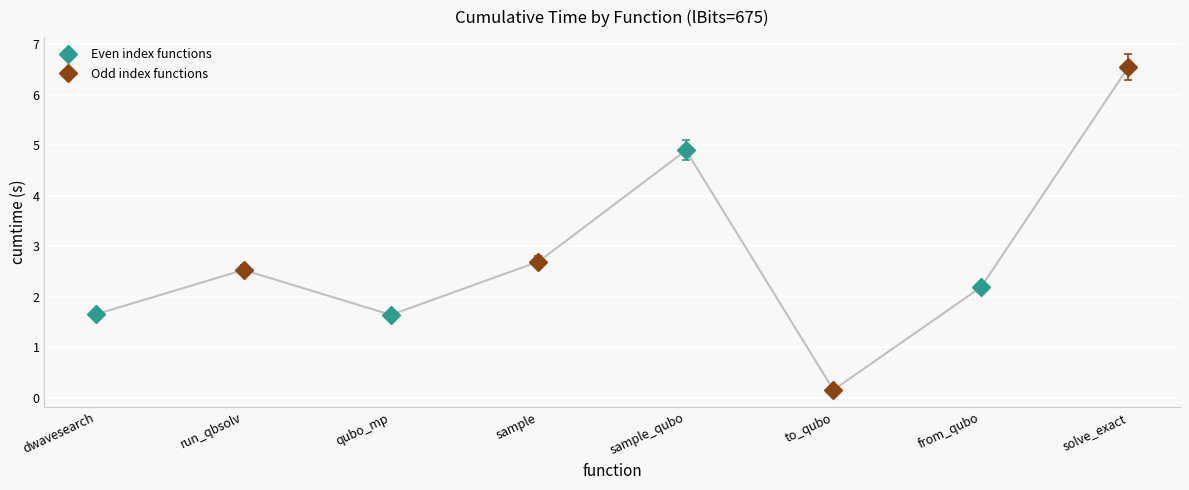

At which category does Even index functions reach its first local valley?

qubo_mp